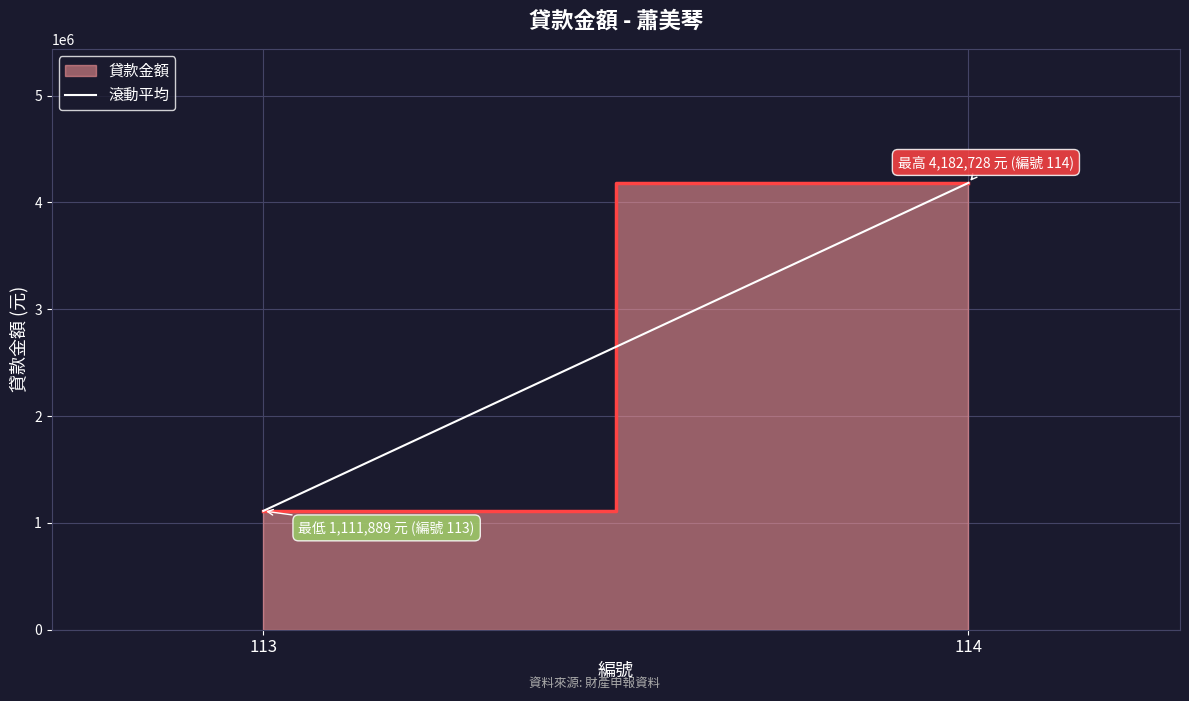

How many lines are shown in the chart?

1